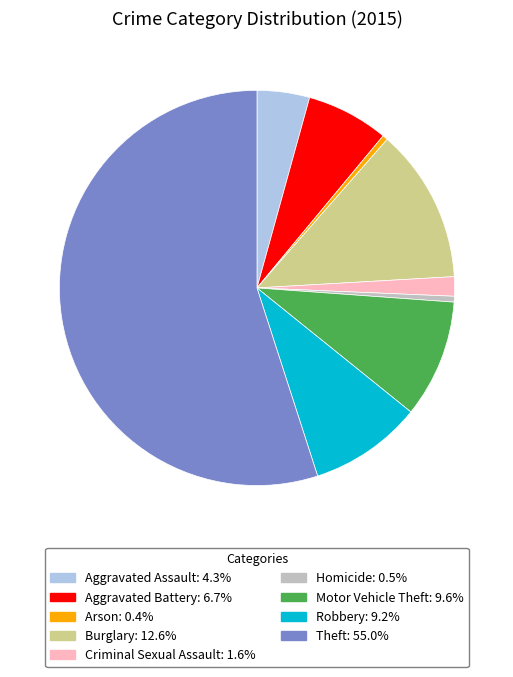

Does Burglary account for over 50% of the chart?

No